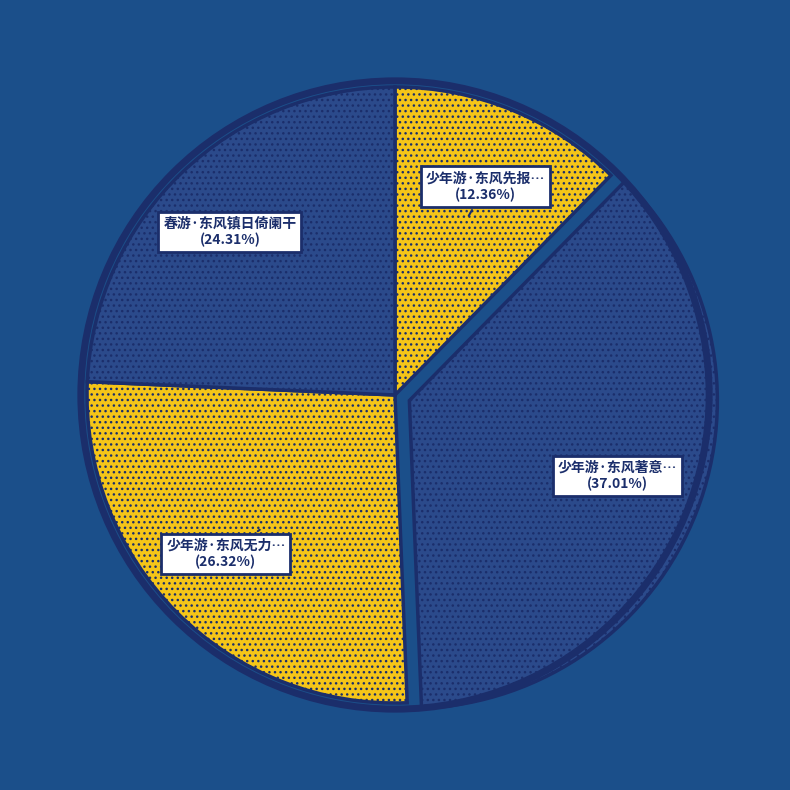

How many segments does this pie chart have?

4